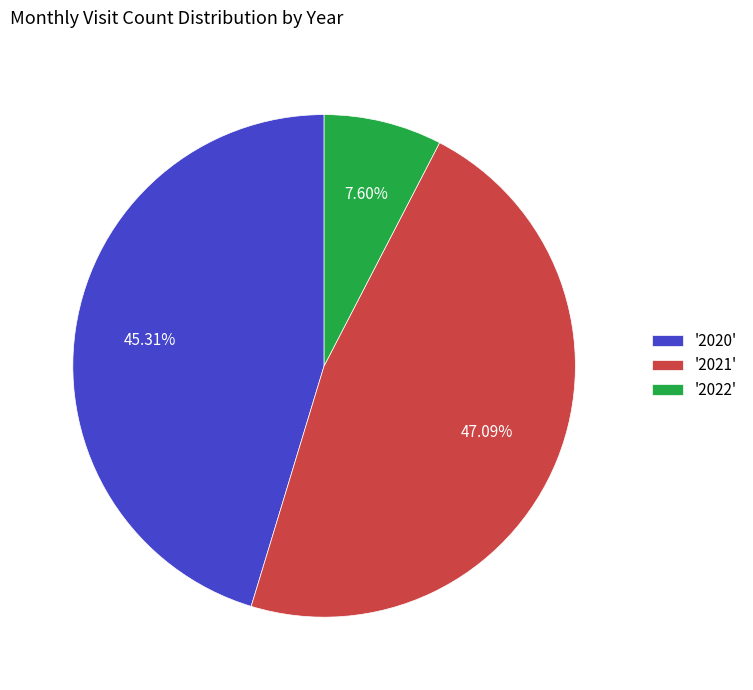

What is the ratio of the value at '2021' to the value at '2020'?

1.0